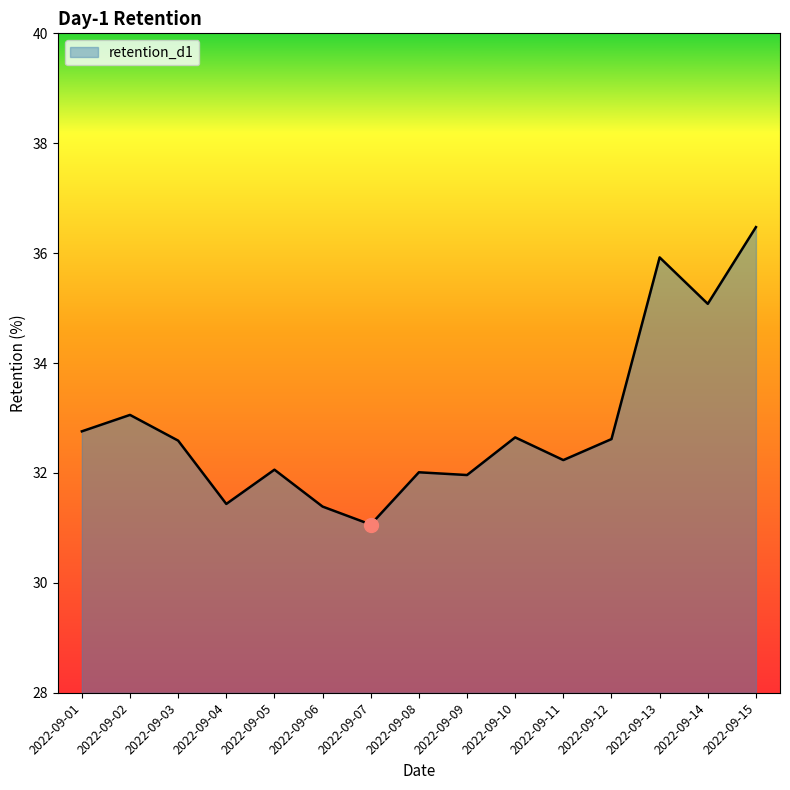

Which category has the lowest value across all series?

2022-09-07